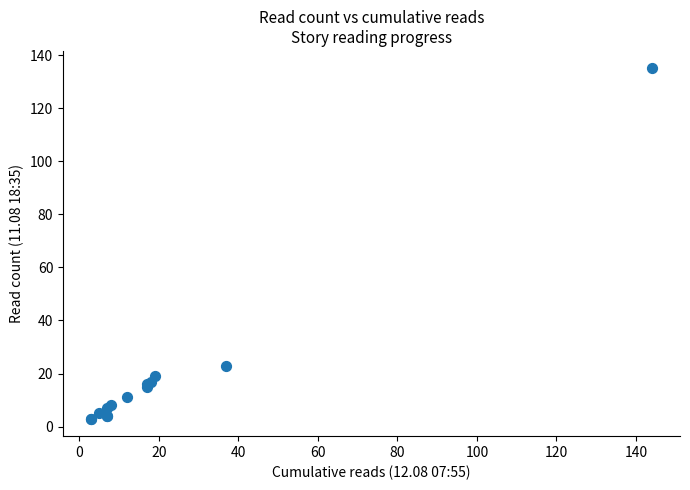

What Y value in the scatter plot is closest to 69?

23